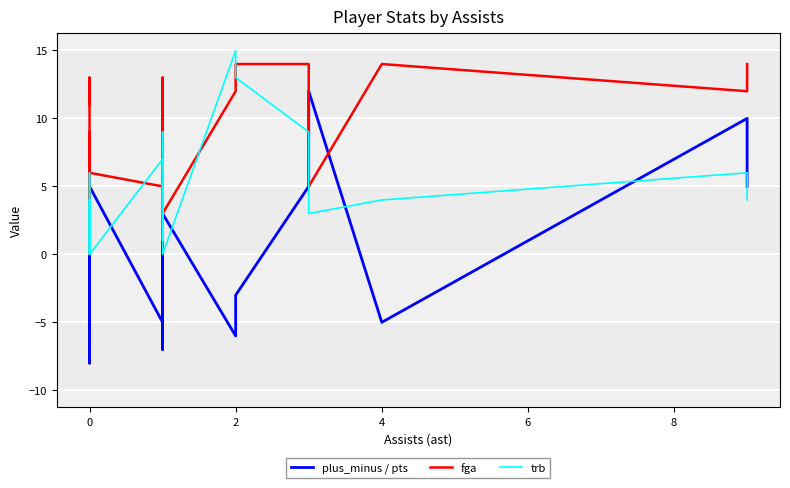

What is the difference between the highest and lowest values at 0?

12